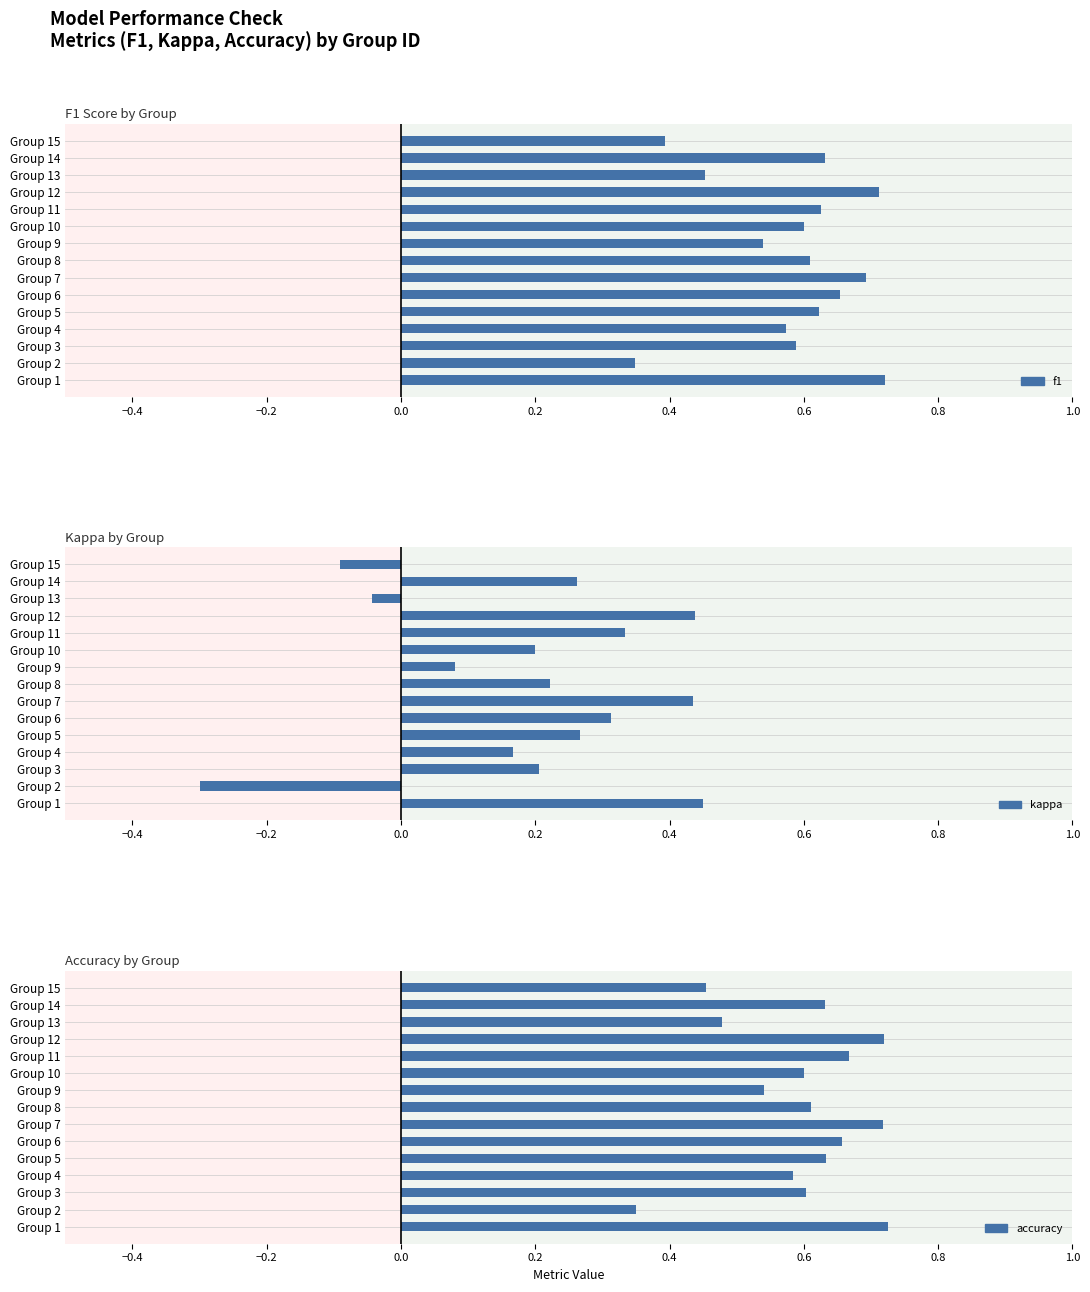

What is the average value of the f1 series?

0.6